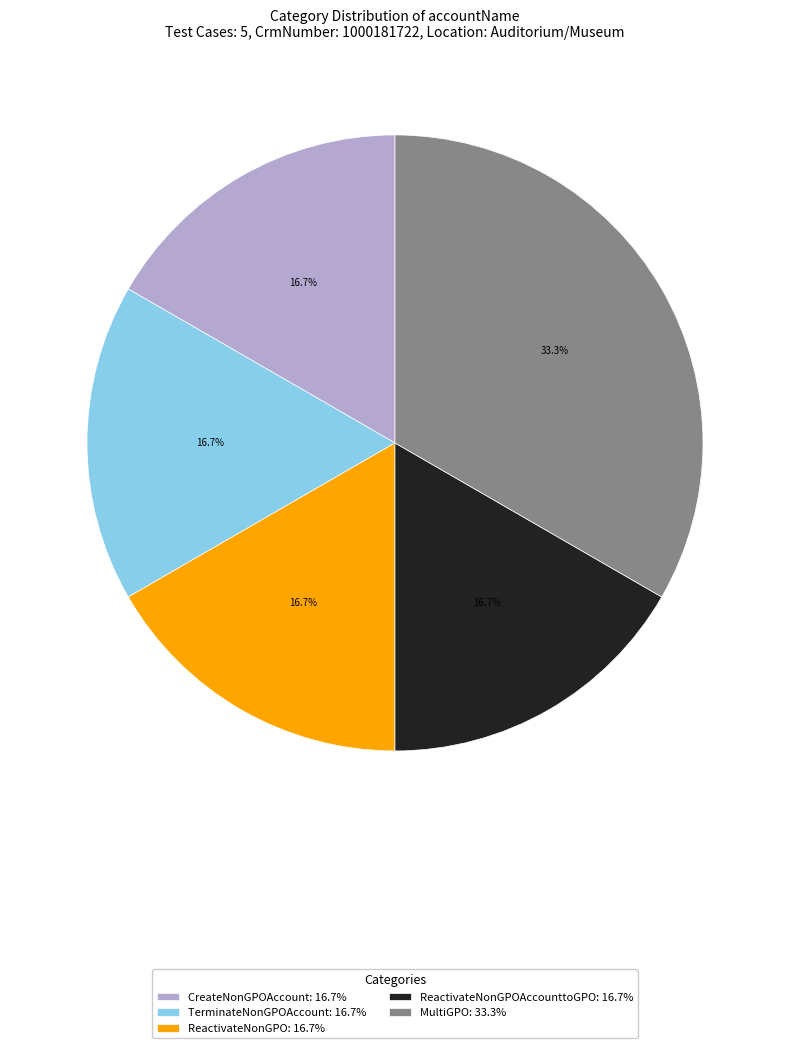

Does CreateNonGPOAccount: 16.7% represent more than half of the total?

No